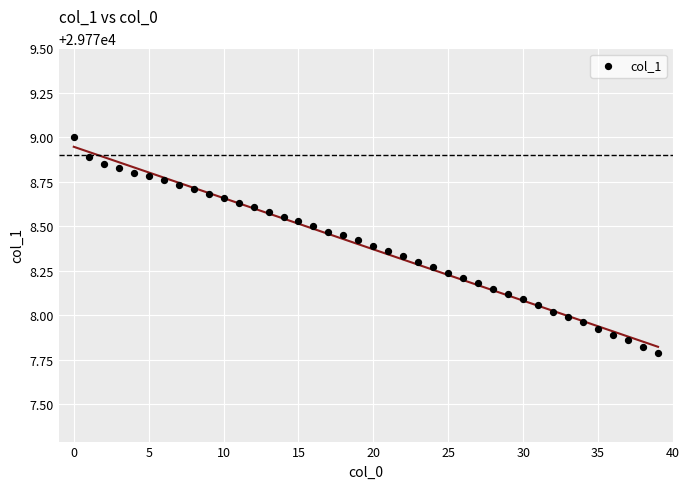

What is the range of Y values (max minus min)?

1.2